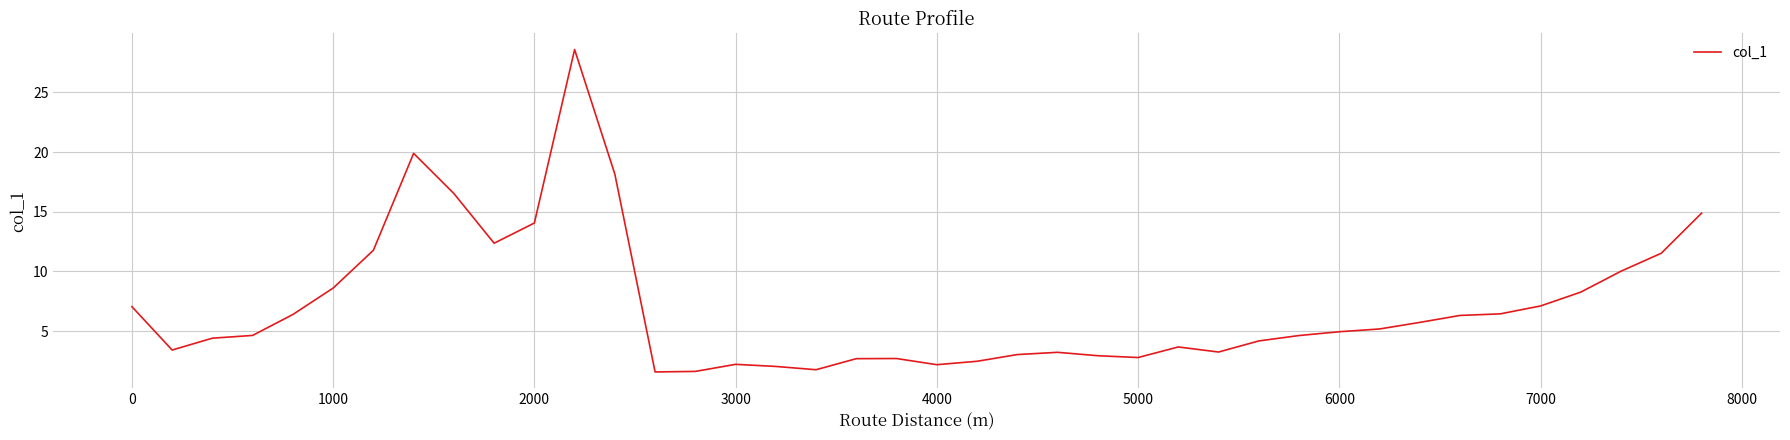

What is the greatest value displayed?

28.6